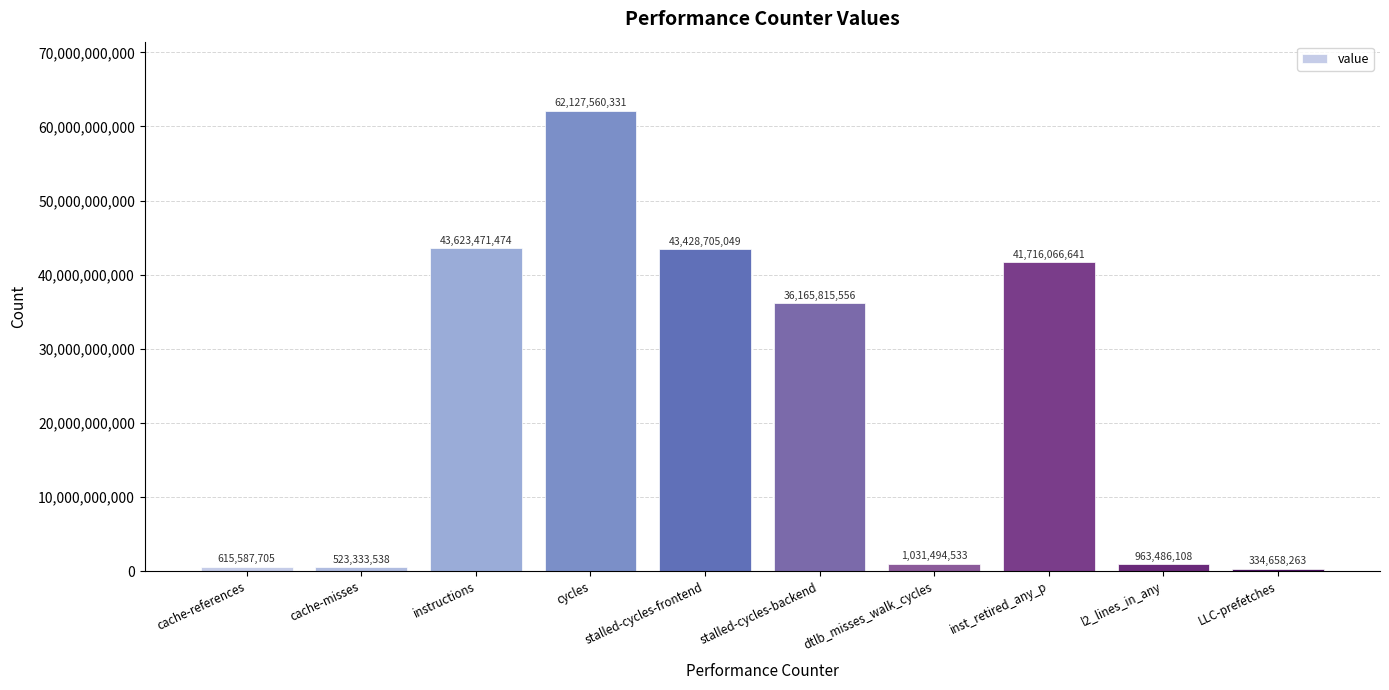

Which label corresponds to the largest value in the chart?

cycles